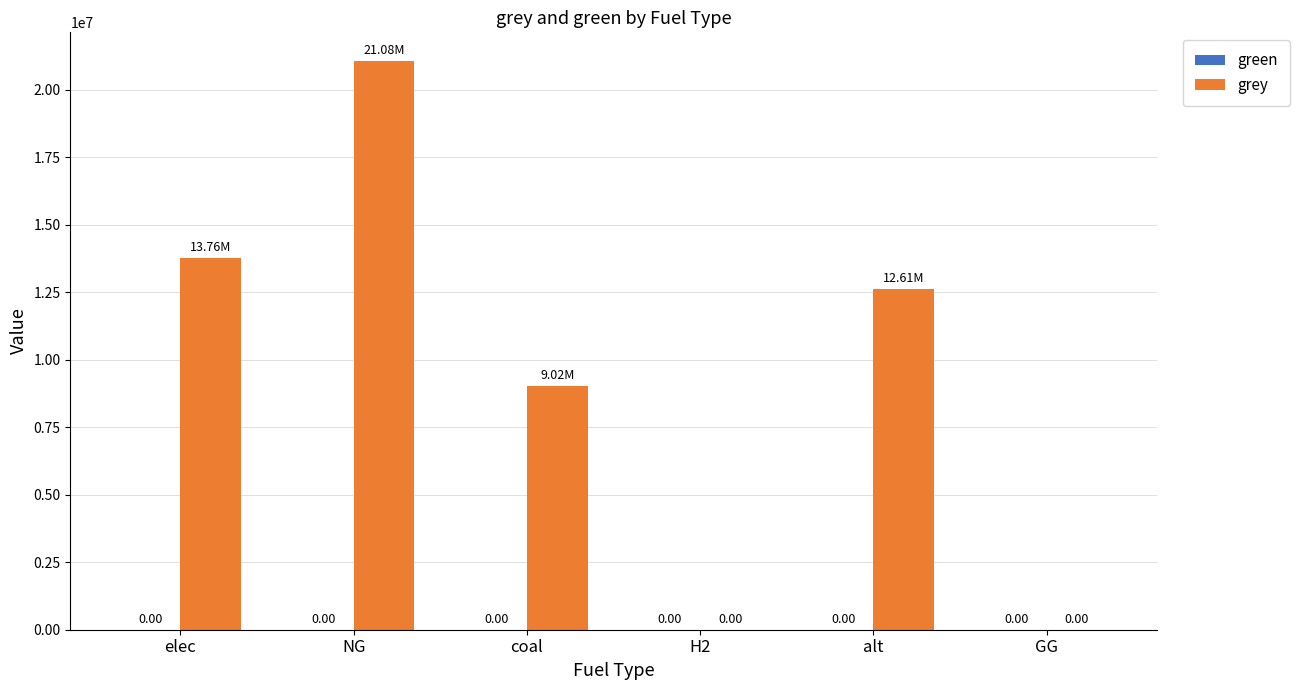

At which label does the data first exceed 12606226?

elec